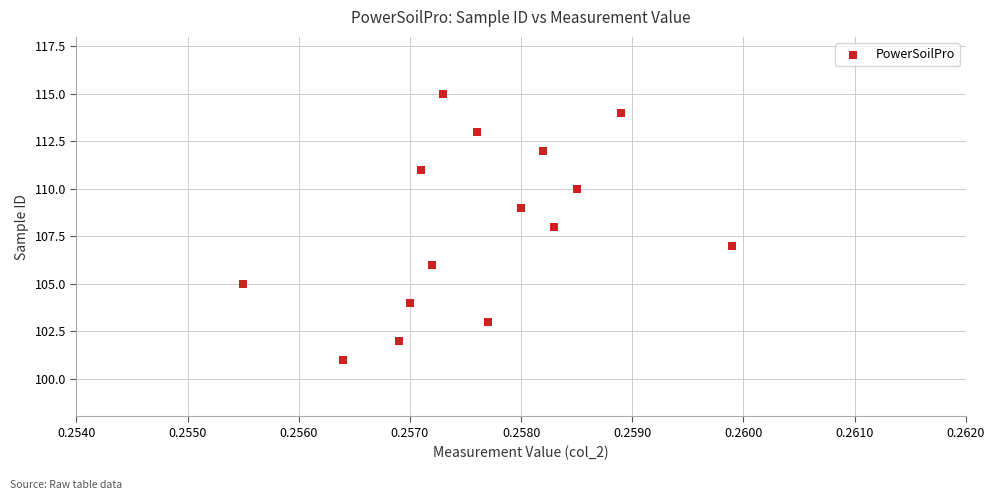

What is the range of Y values (max minus min)?

14